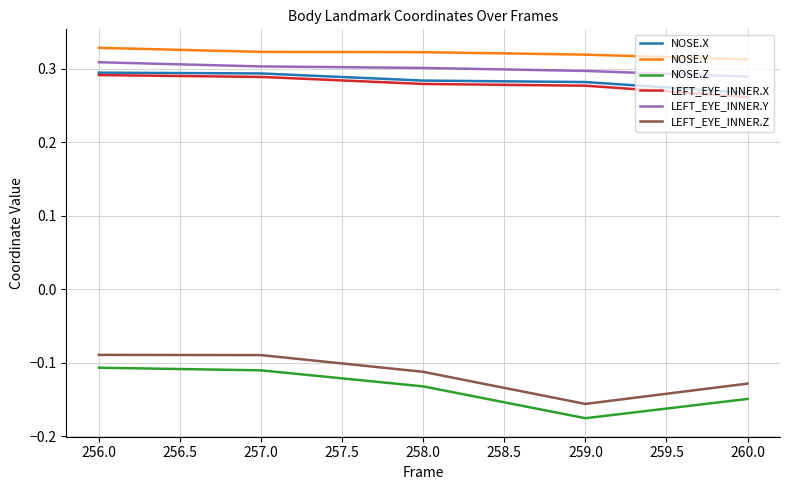

What is the spread (max minus min) of values at 257.0?

0.4